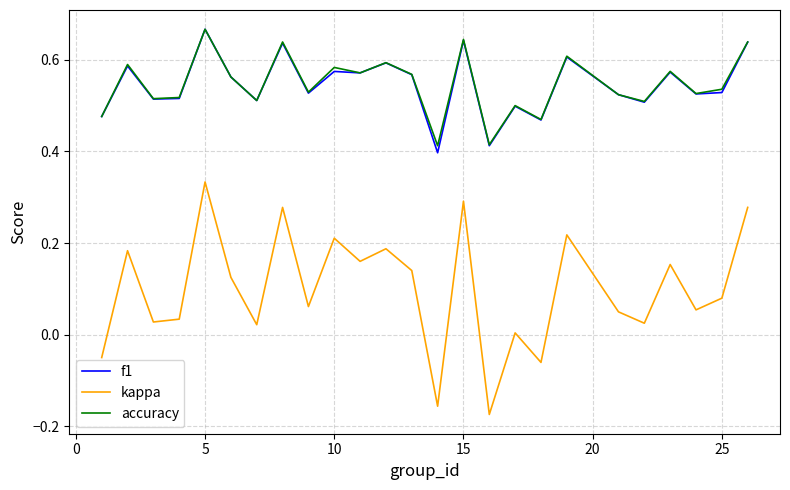

Which series has the widest spread of values?

kappa